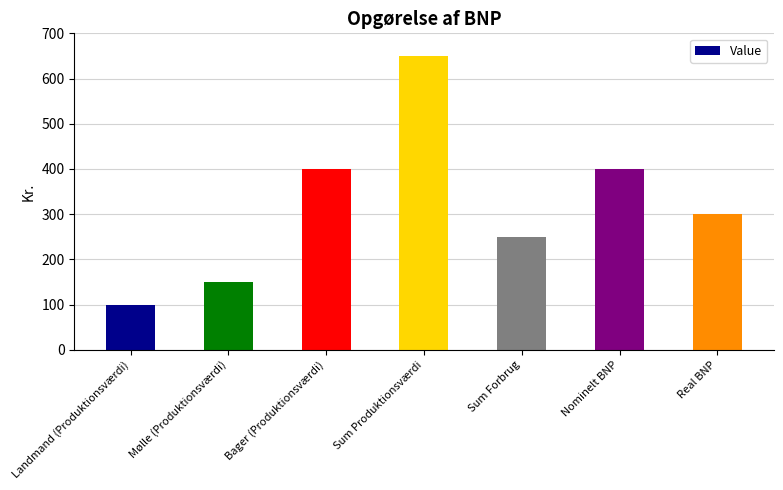

How many data points are less than 300?

3